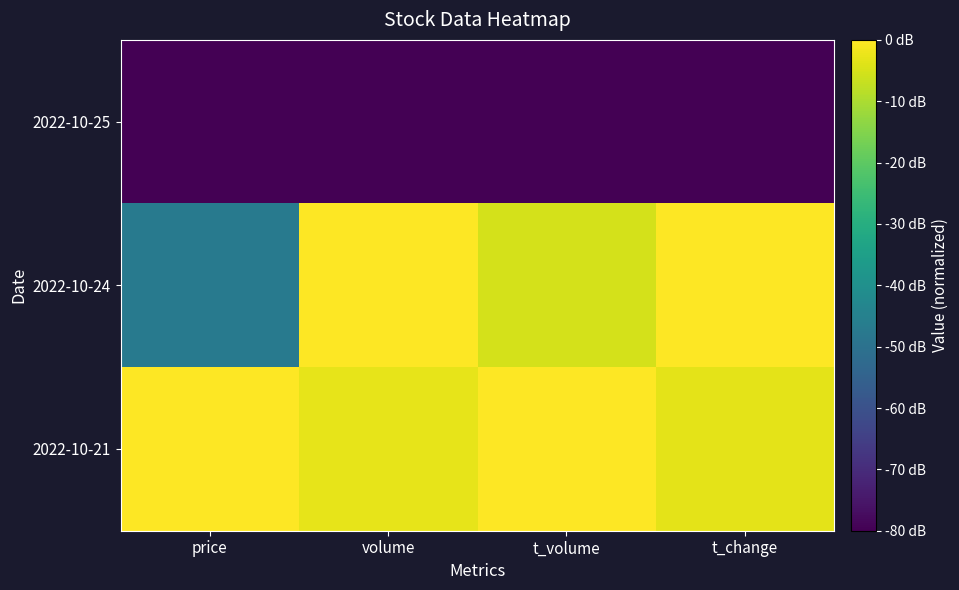

Which series has the largest range (max minus min)?

2022-10-24